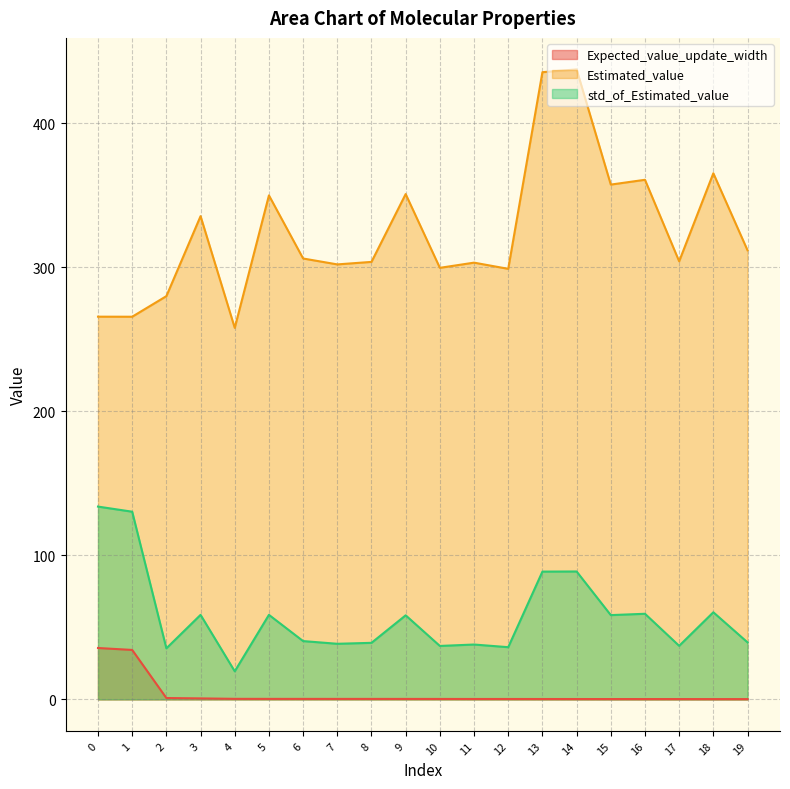

True or false: std_of_Estimated_value and Estimated_value intersect in this chart.

False